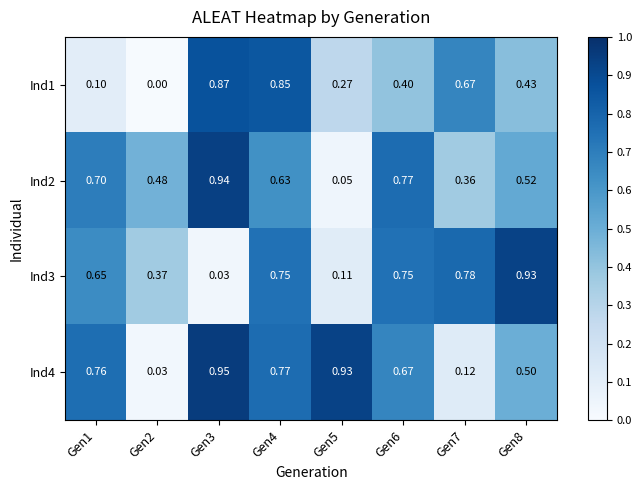

How many categories are shown in the chart?

8